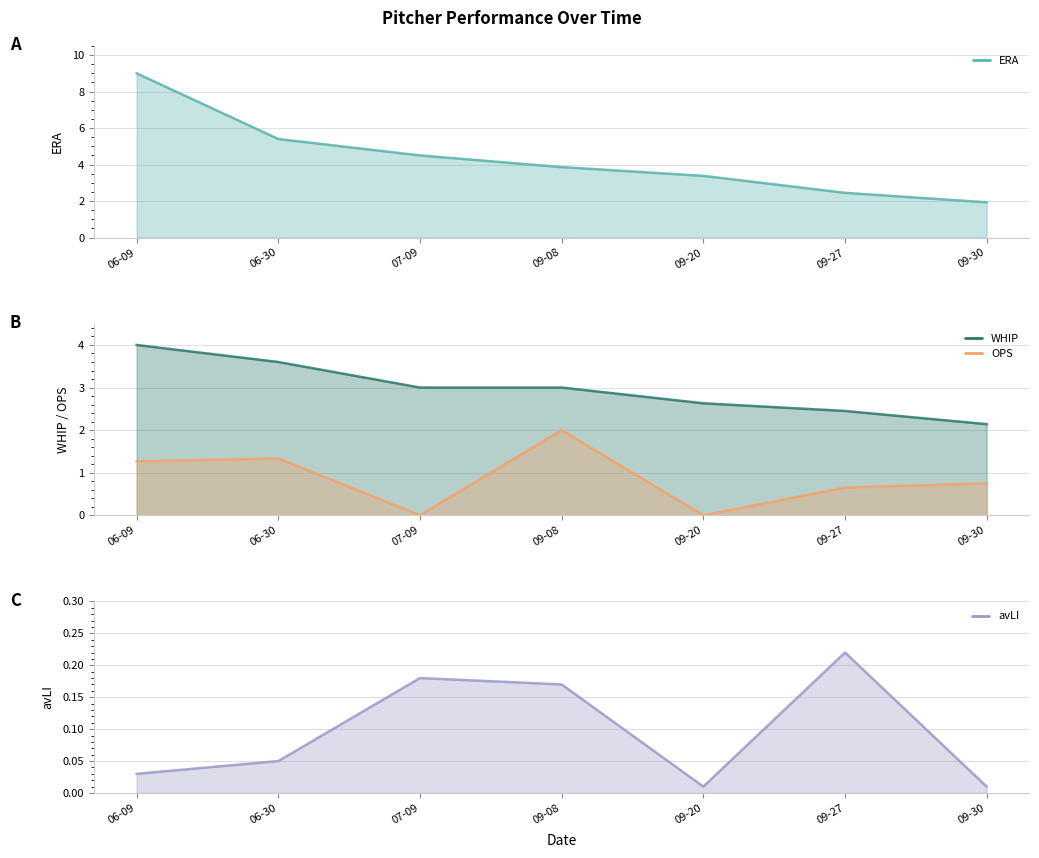

Between 07-09 and 09-30, which series saw the biggest shift?

ERA line